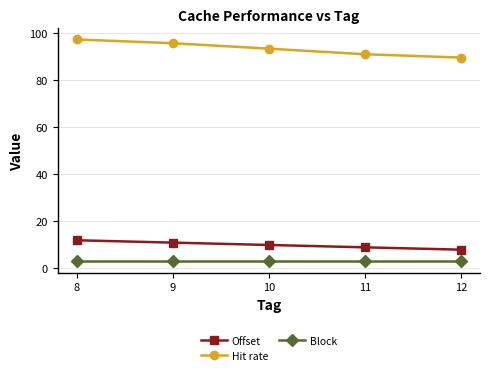

What is the difference between the highest and lowest values at 12?

86.7